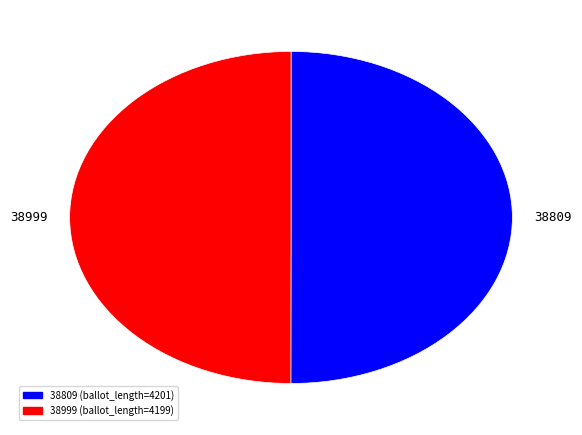

Is it true that 38999 is 35% of the pie?

False